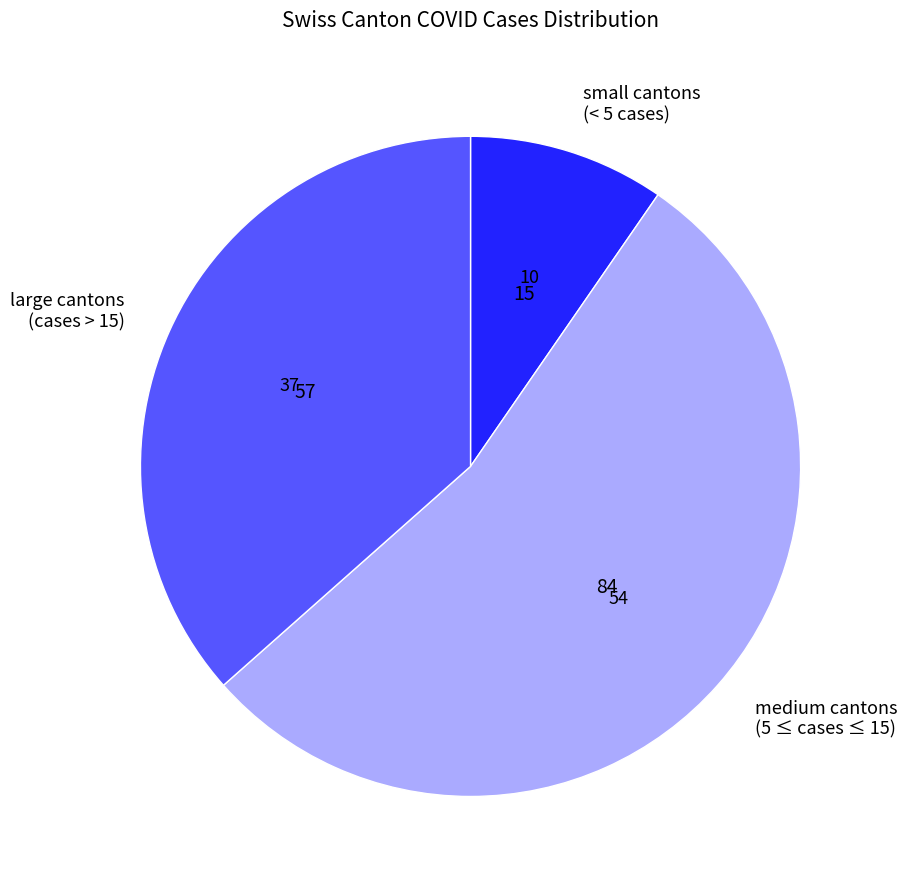

What is the ratio of the value at large cantons (cases > 15) to the value at small cantons (< 5 cases)?

3.8